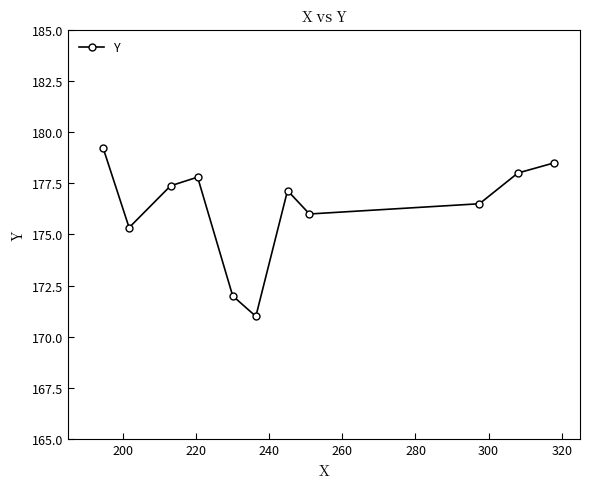

What is the difference between the maximum and minimum values?

8.2